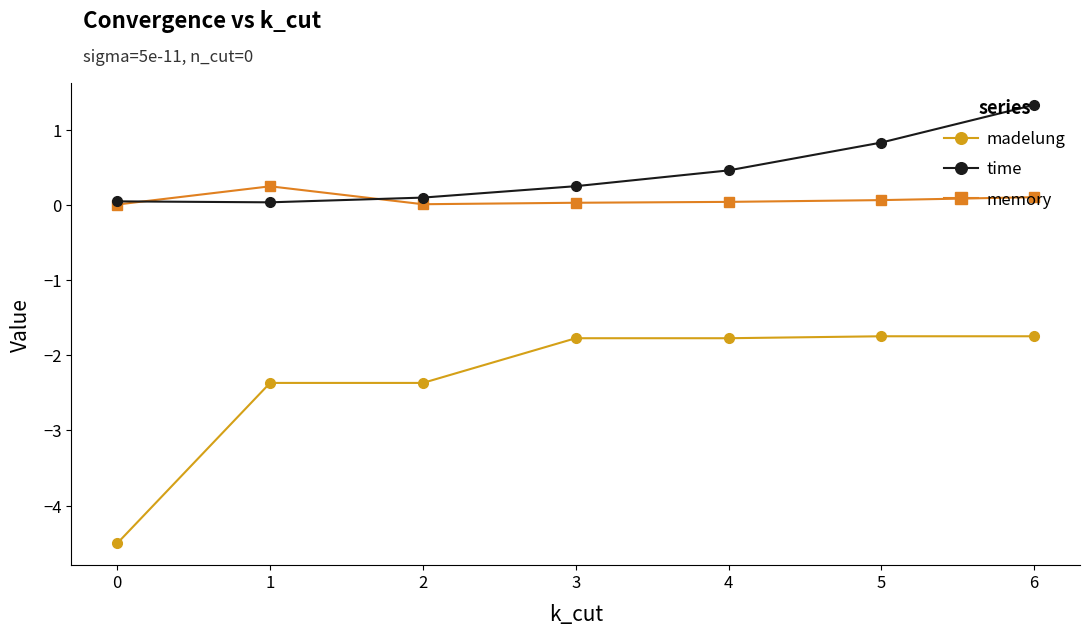

What are all the series names shown in the legend?

madelung, time, memory